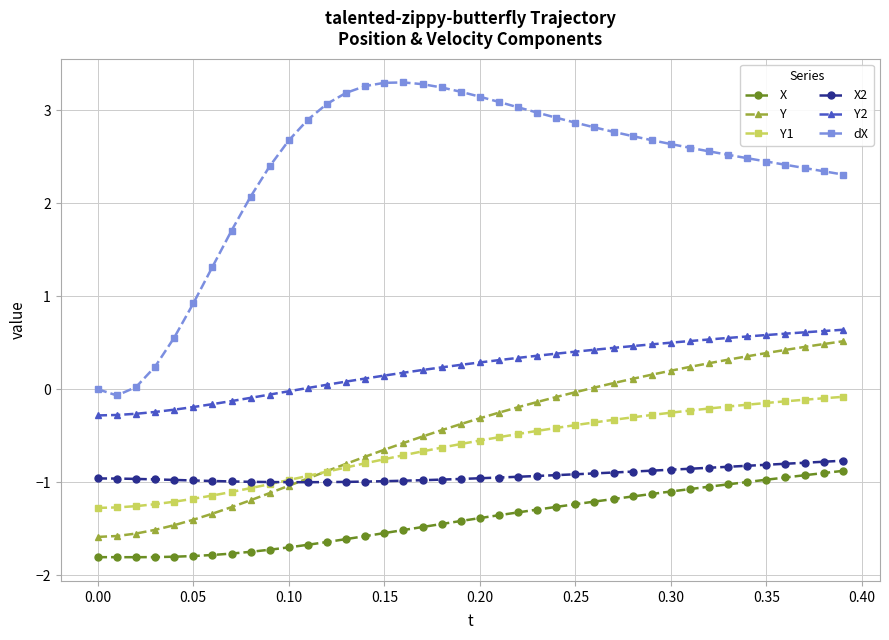

What is the minimum value for X2?

-1.0